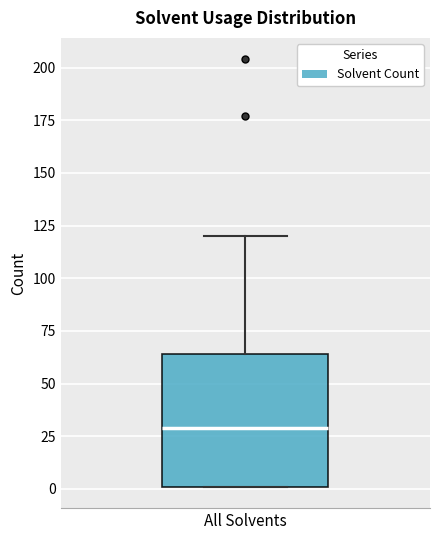

Where is the upper edge of the box for All Solvents on the y-axis? The values are not printed on the chart, so give them approximately, as read against the axis.

65